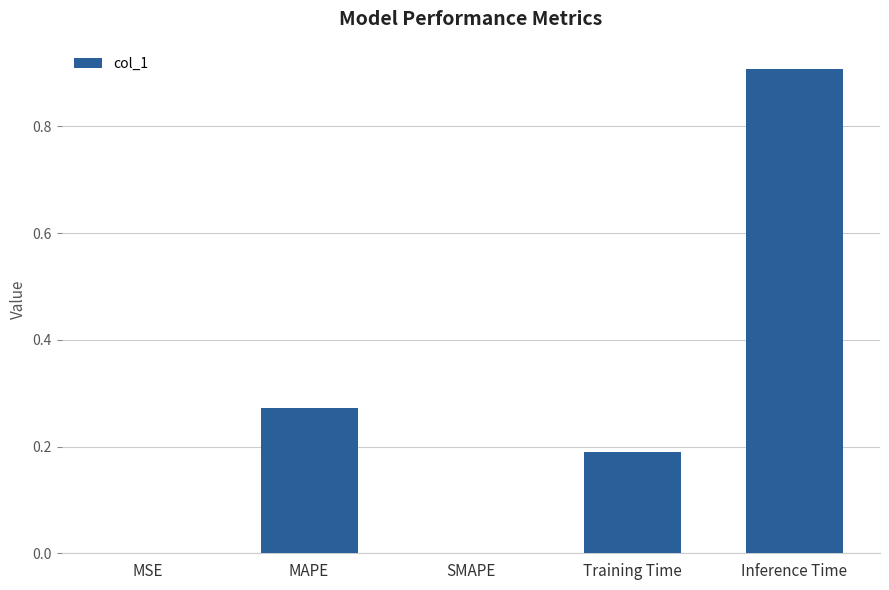

What is the sum of the values at SMAPE and Inference Time?

0.9